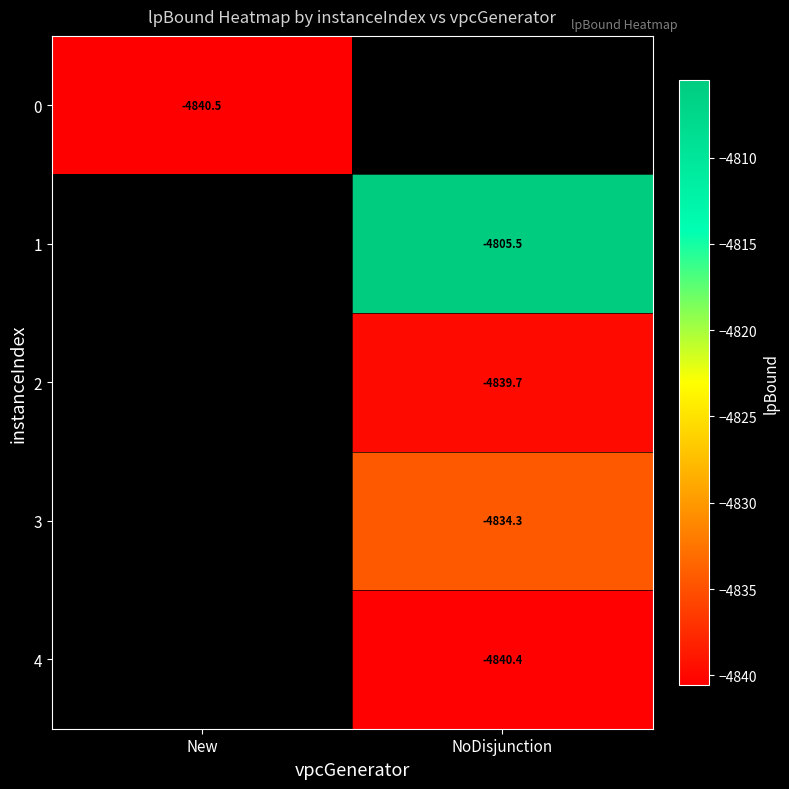

What is the greatest value displayed?

-4805.5